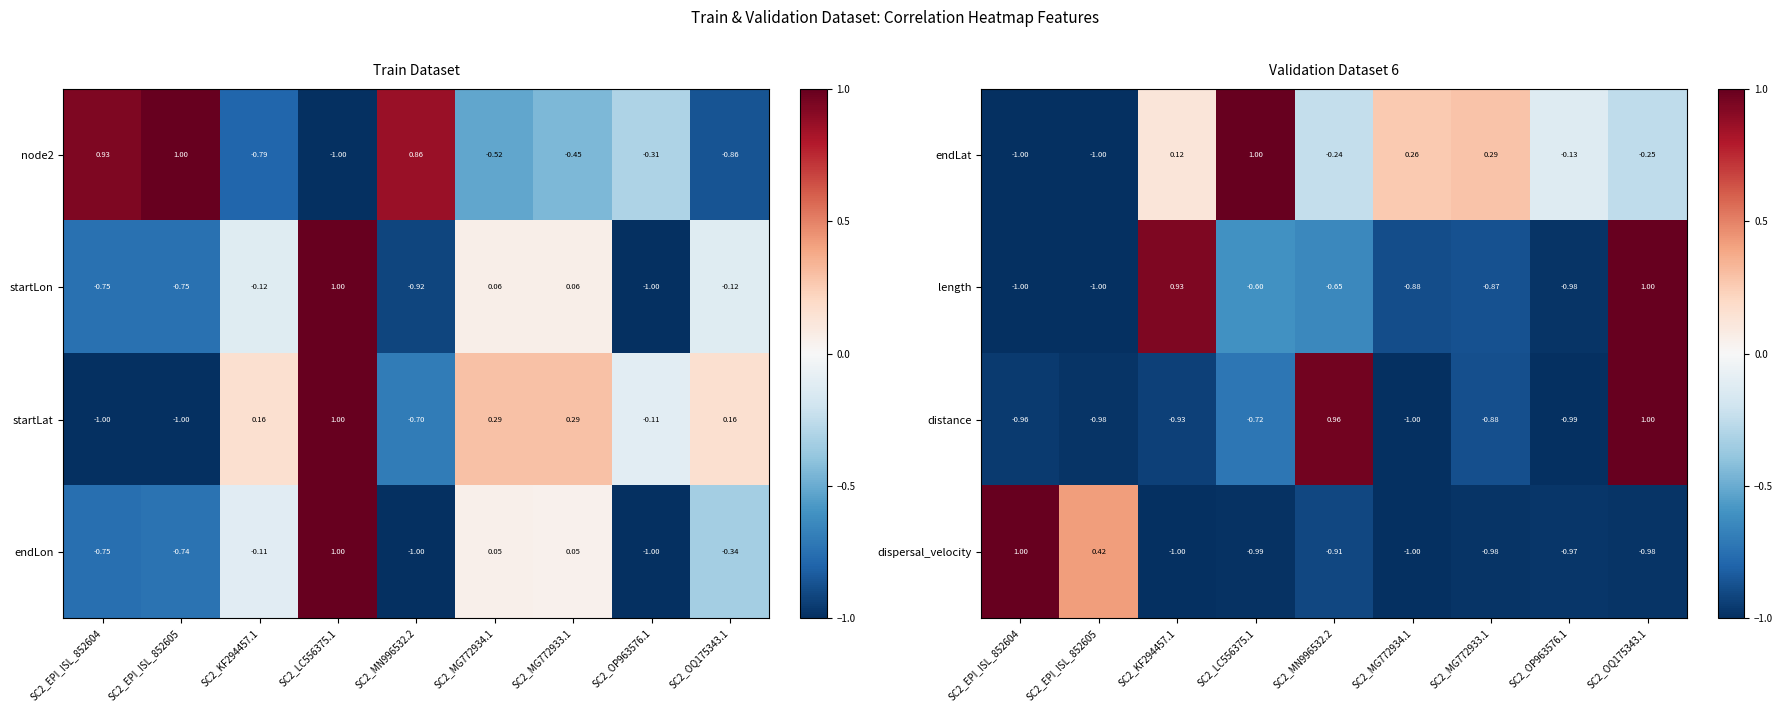

How many negative values does the distance series have?

7